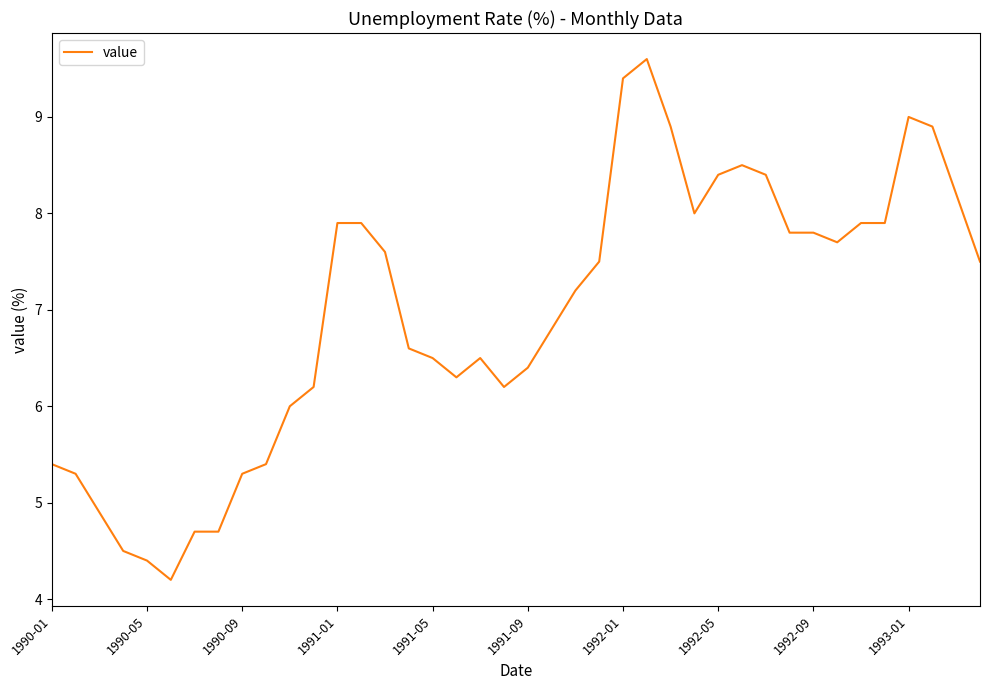

Reading left to right, extract all data points from this chart.

5.4	5.3	4.9	4.5	4.4	4.2	4.7	4.7	5.3	5.4	6.0	6.2	7.9	7.9	7.6	6.6	6.5	6.3	6.5	6.2	6.4	6.8	7.2	7.5	9.4	9.6	8.9	8.0	8.4	8.5	8.4	7.8	7.8	7.7	7.9	7.9	9.0	8.9	8.2	7.5